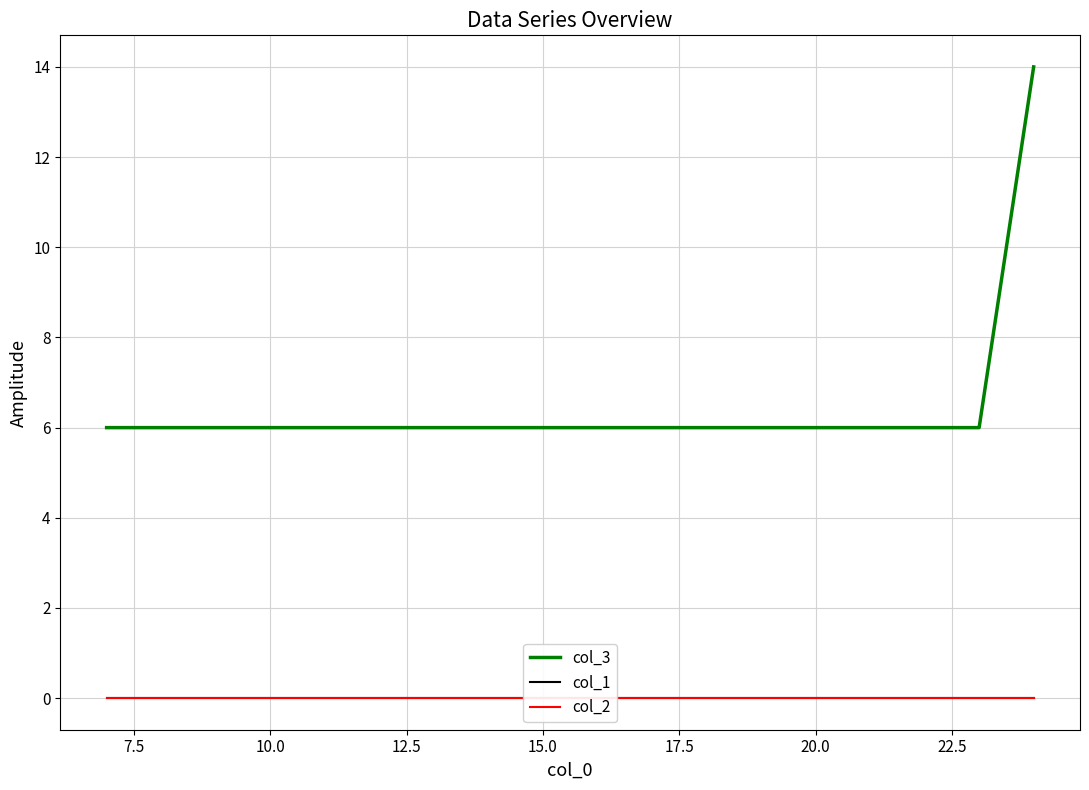

What is the greatest value displayed?

14